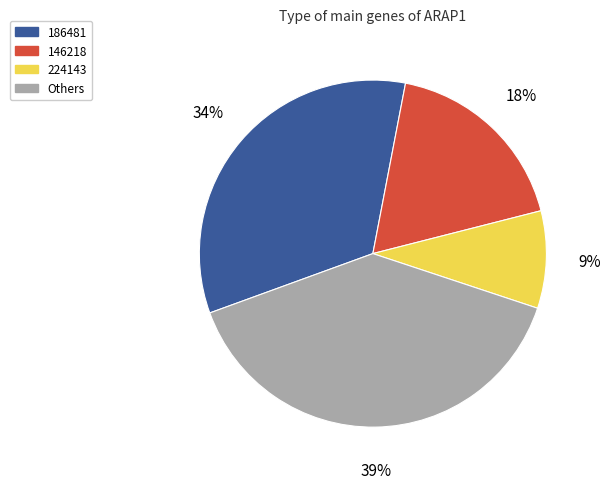

To the nearest percent, what portion does 224143 represent?

9%